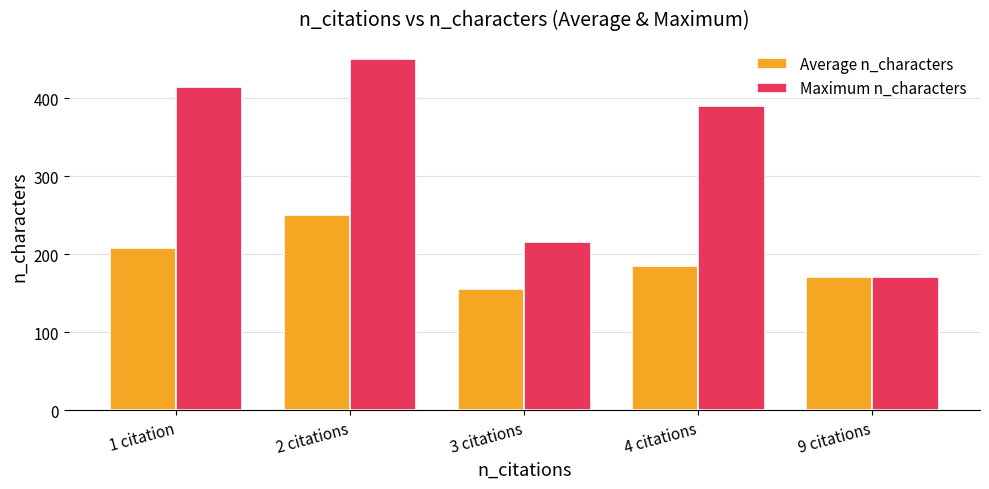

What is the difference between the Maximum n_characters values at 1 citation and 4 citations?

24.0